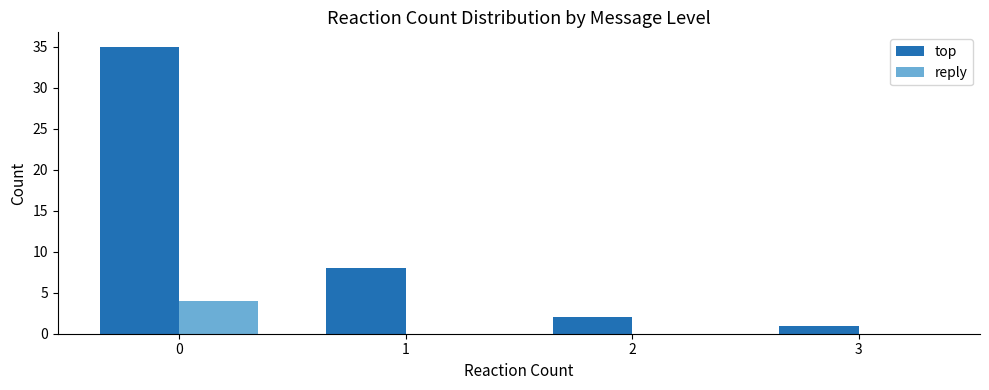

How many groups of bars are there?

4